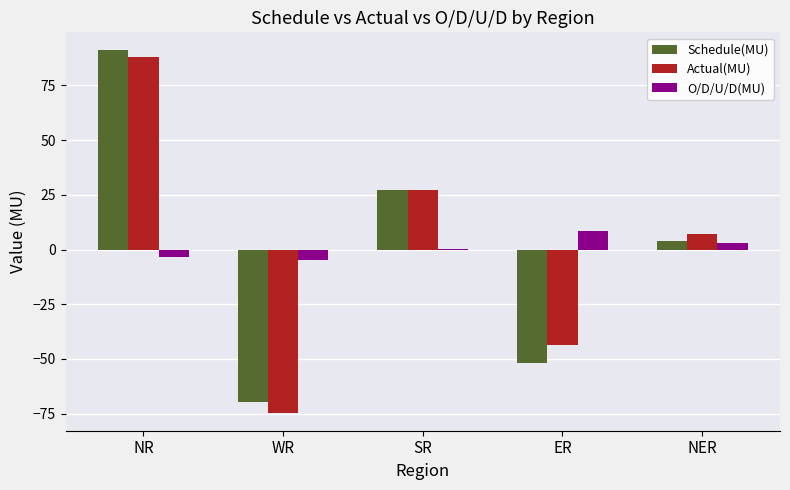

At which category is the sum across all series the highest?

NR